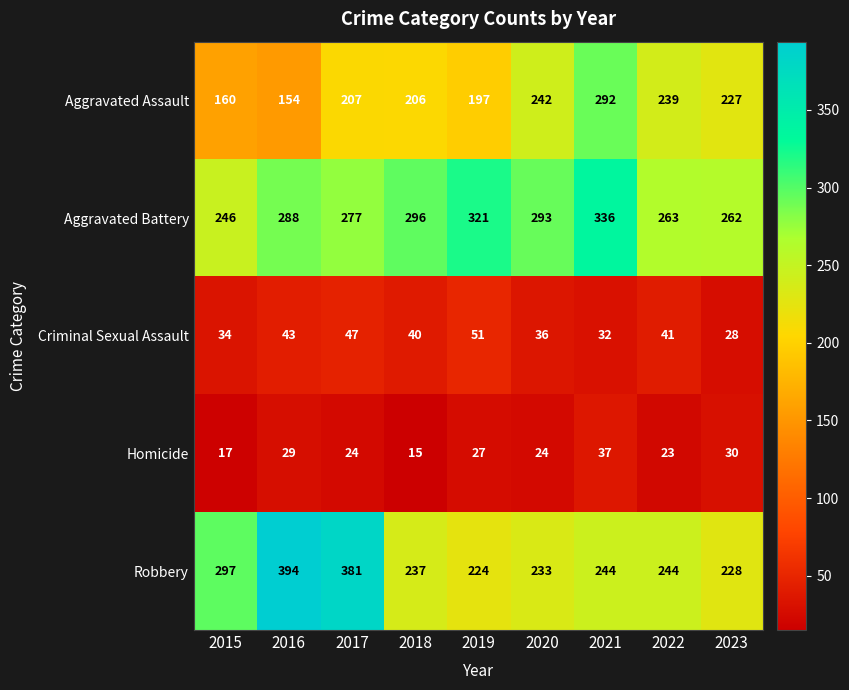

What is the highest value of the Criminal Sexual Assault series?

51